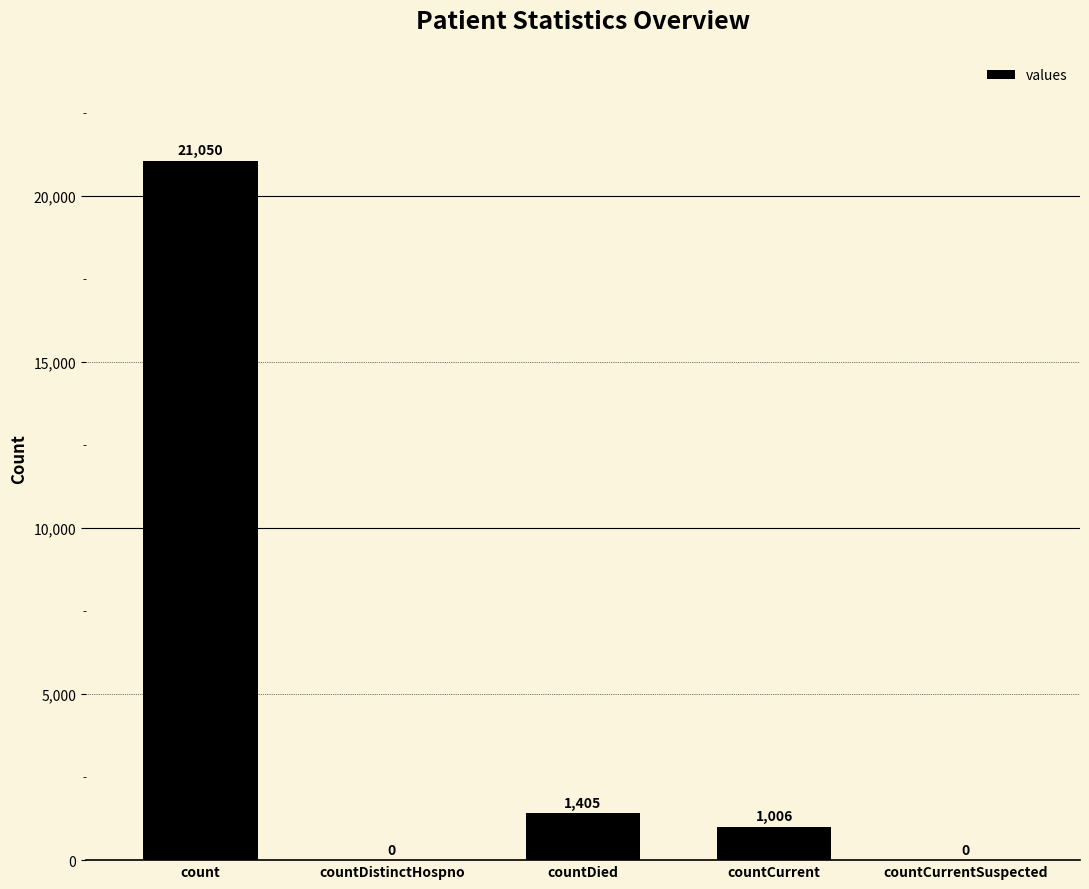

What is the maximum value shown in the chart?

21050